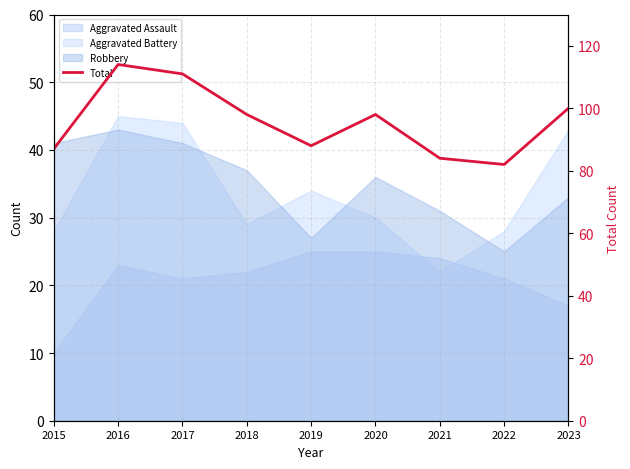

How many interior local valleys (lower than both neighbors) does the data have?

2